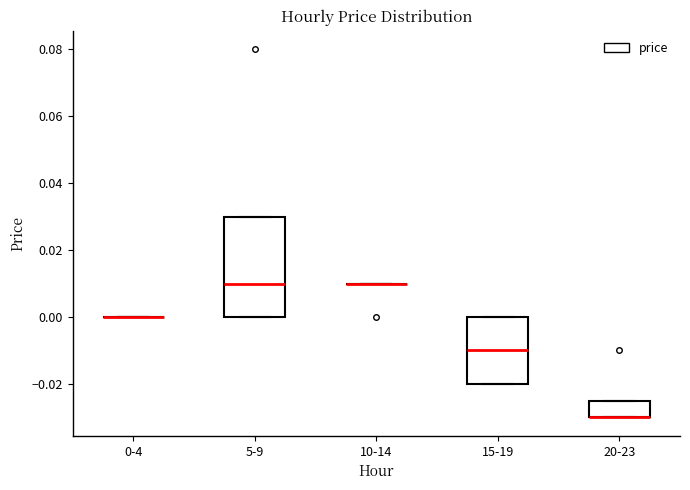

Reading left to right, transcribe this box plot: for each box, give where its median line is, the range the box spans, and where its two whiskers end, as read against the y-axis. The values are not printed on the chart, so give them approximately, as read against the axis.

0-4: box collapsed to a line at 0.000, whiskers 0.000 to 0.000
5-9: median 0.010, box 0.000 to 0.030, whiskers 0.000 to 0.030
10-14: box collapsed to a line at 0.010, whiskers 0.010 to 0.010
15-19: median -0.010, box -0.020 to 0.000, whiskers -0.020 to 0.000
20-23: median -0.030 (drawn on the box's lower edge), box -0.030 to -0.024, whiskers -0.030 to -0.024